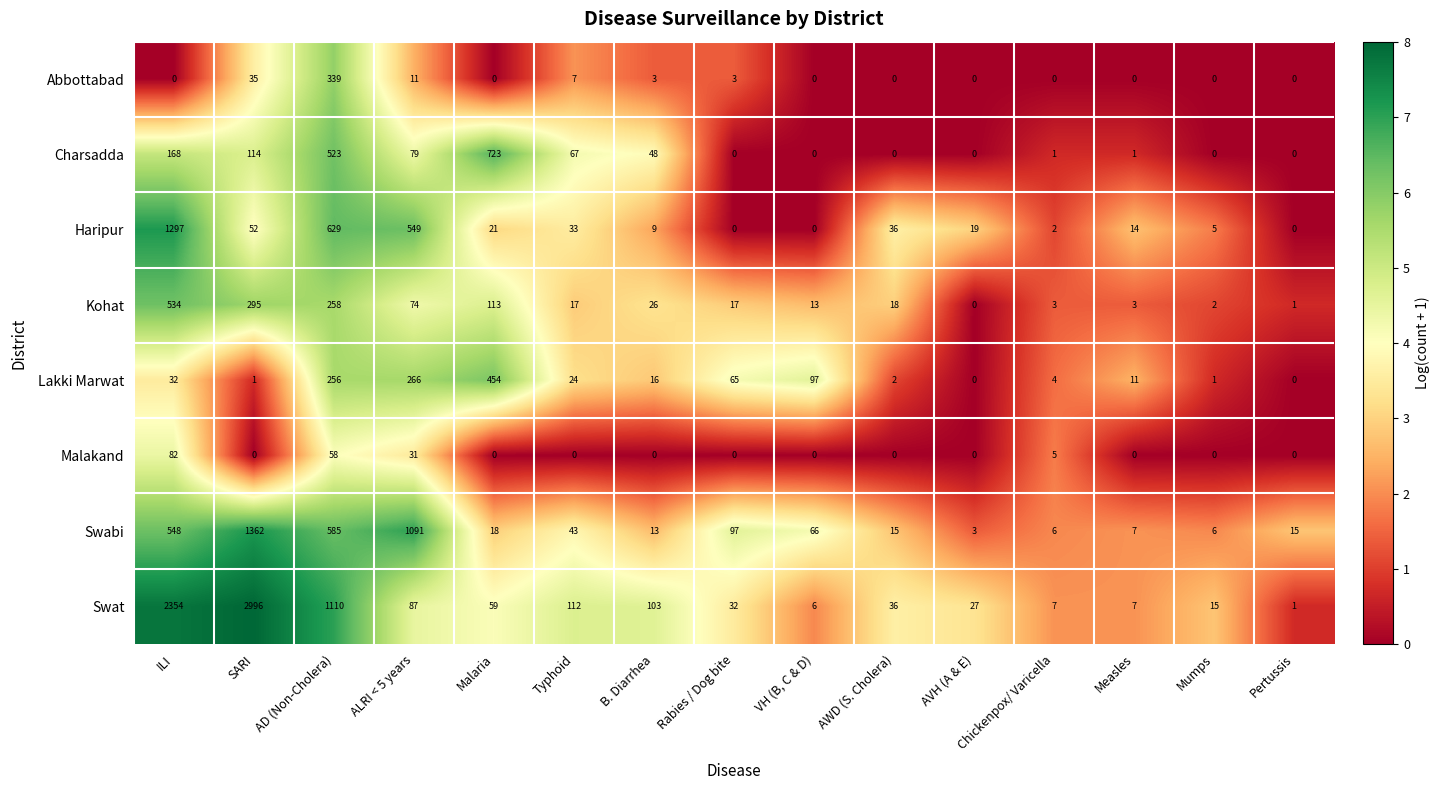

What is the greatest value displayed?

2996